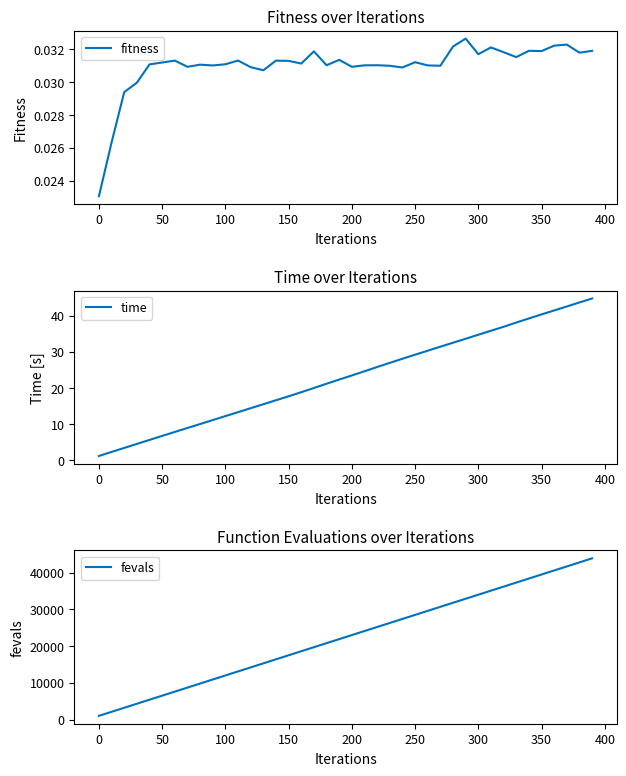

What is the maximum value for time?

44.8